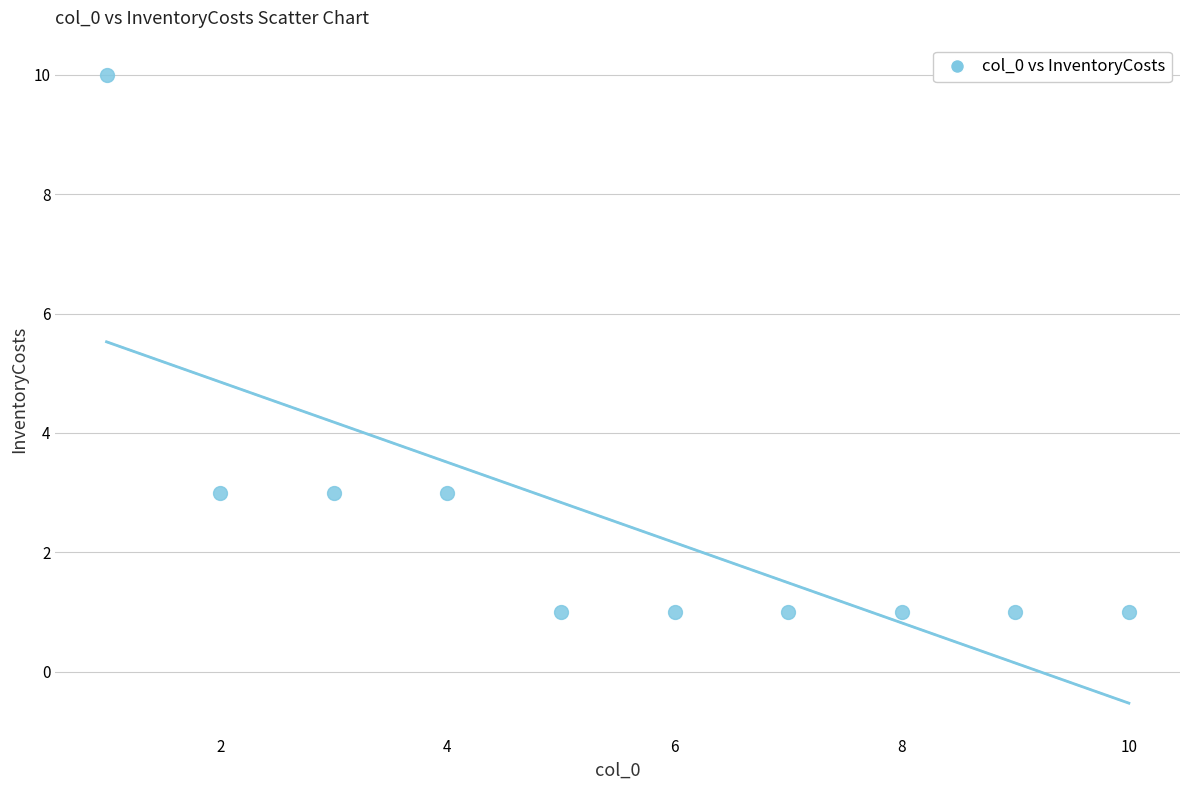

What is the average X value?

6